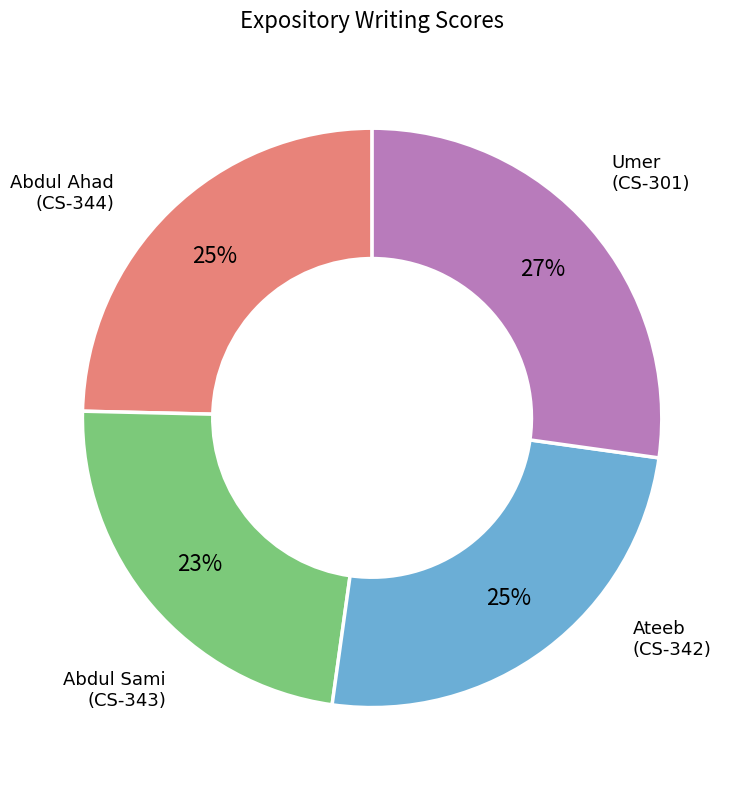

To the nearest percent, what is the difference between the largest and smallest slice percentages?

4%